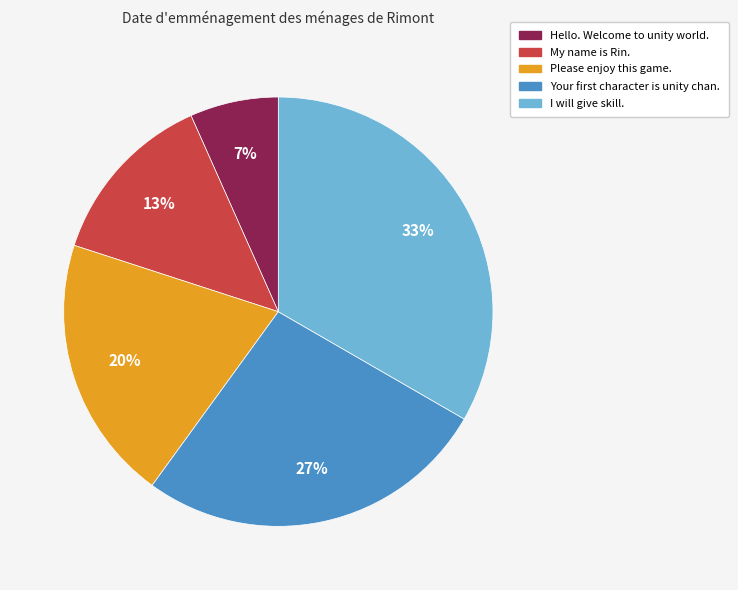

To the nearest percent, what is the combined percentage of Hello. Welcome to unity world. and I will give skill.?

40%